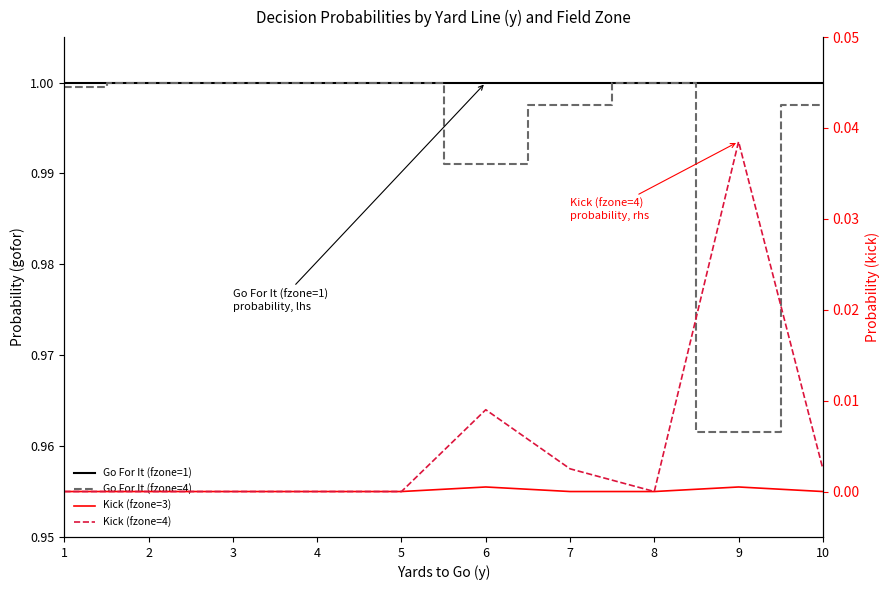

What is the value of the Go For It (fzone=4) point at the 3rd from the left?

1.0